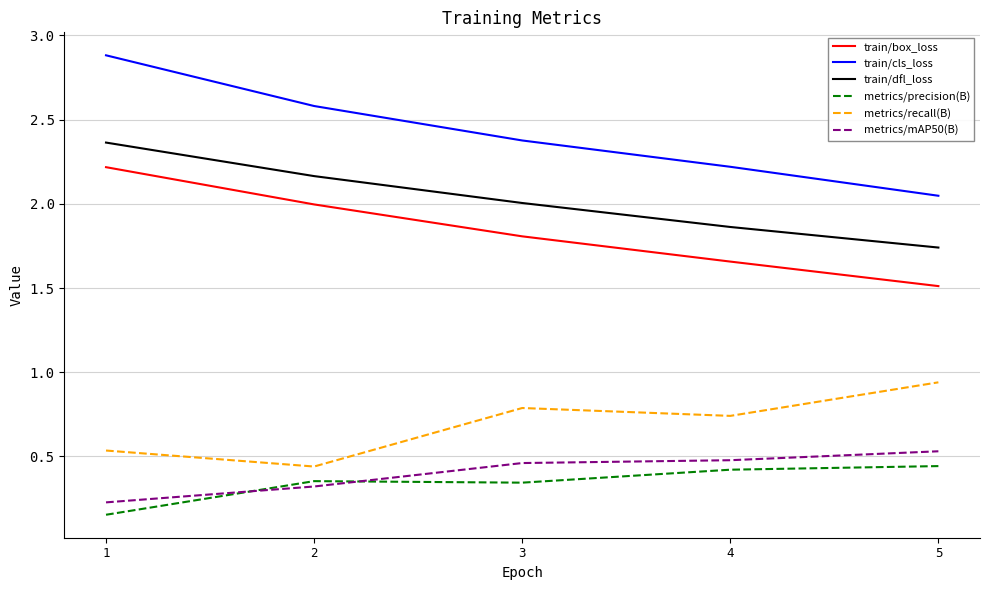

At how many categories does at least one series exceed 1?

5